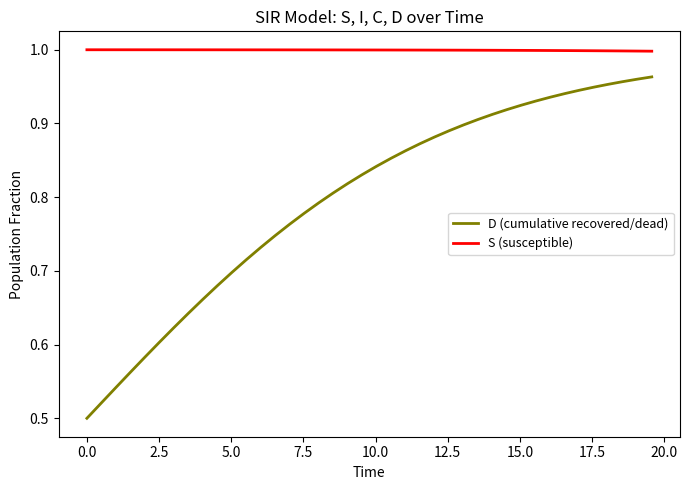

How many categories are shown in the chart?

40